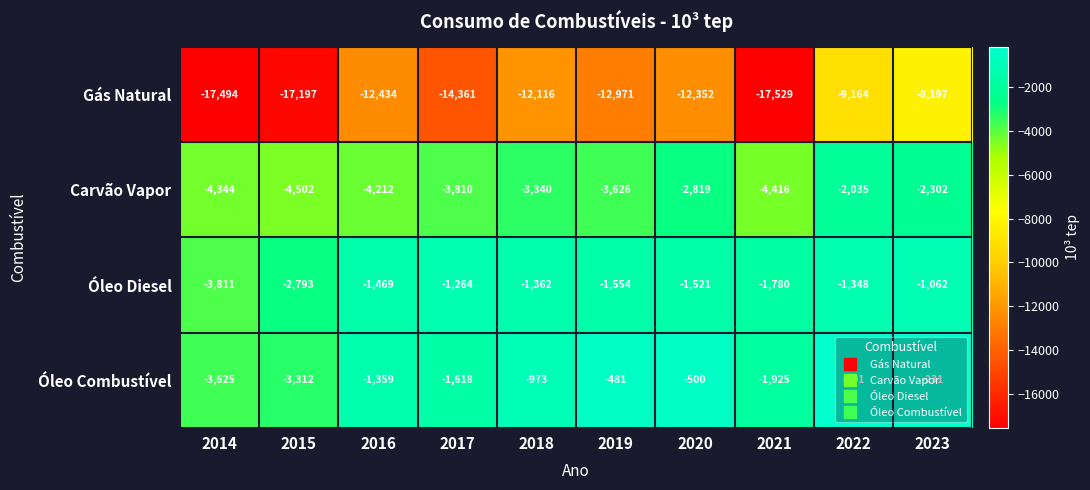

What is the sum of the Gás Natural values at 2022 and 2014?

-26658